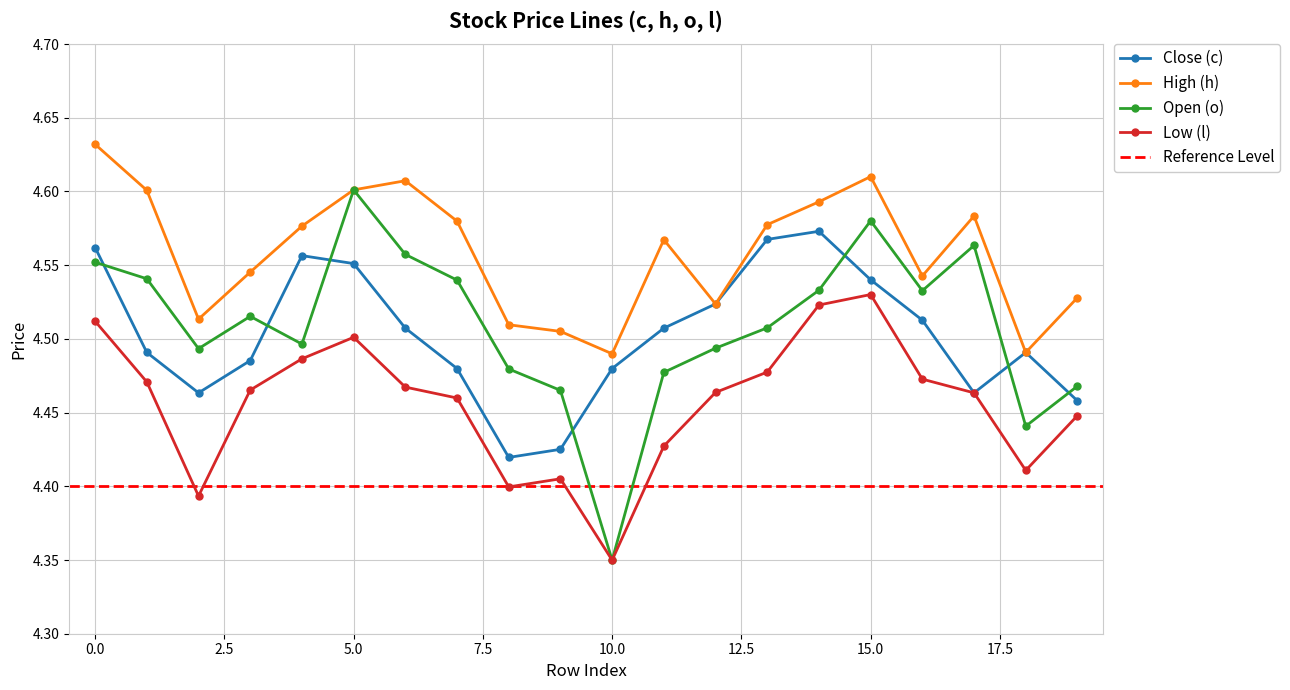

What is the value of the High (h) point at the 9th from the left?

4.5